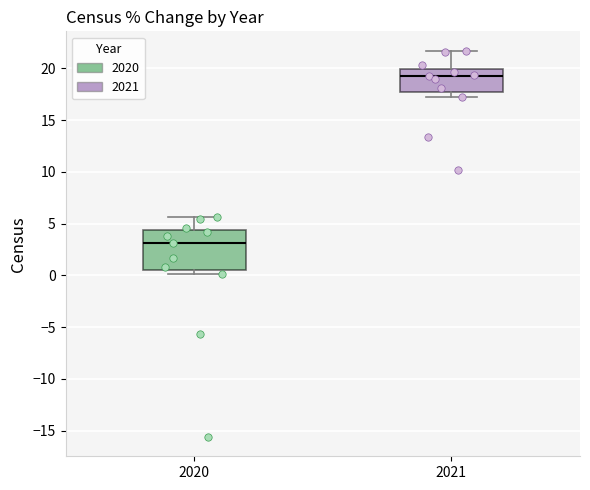

Comparing the boxes themselves (not the whiskers), which one is the tallest?

2020